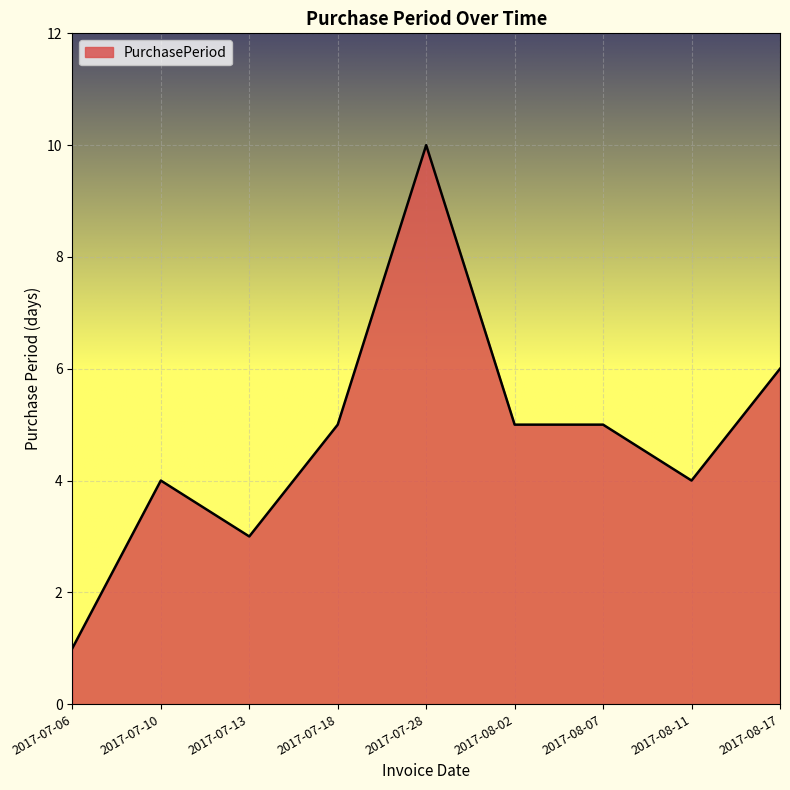

The value at 2017-08-11 is 2. True or false?

False